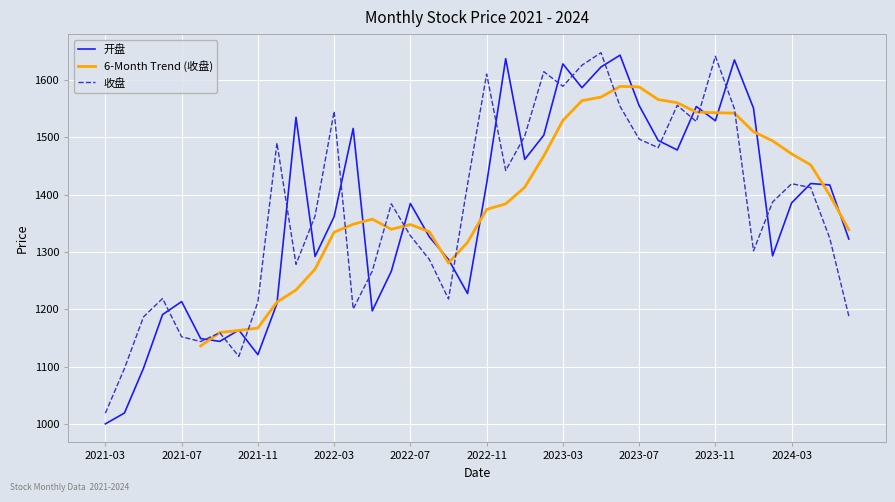

How many interior local valleys does the 开盘 series have?

10